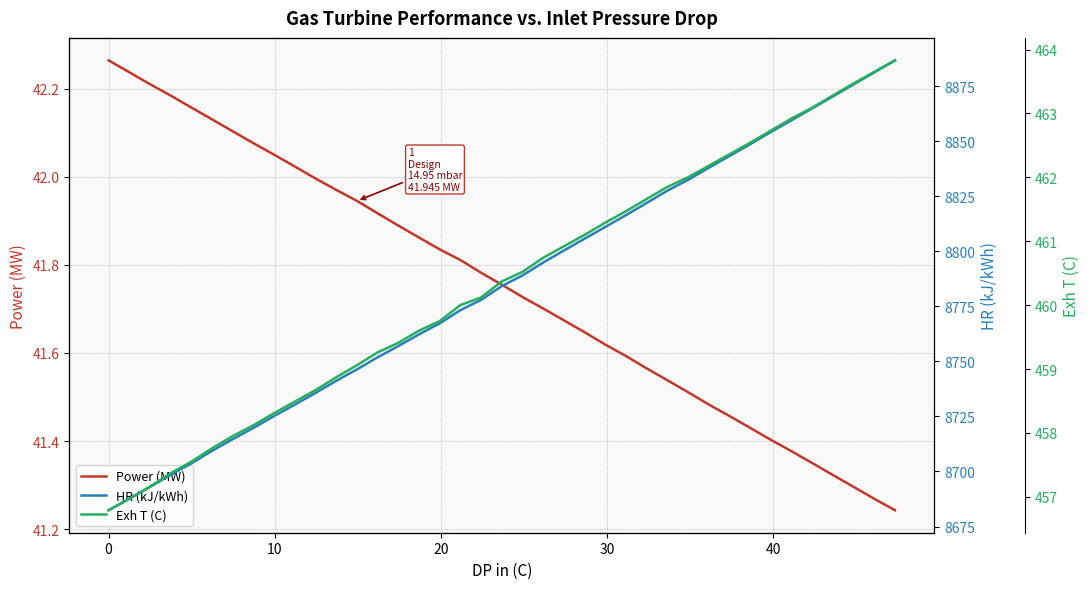

Which series has the largest total across all categories?

HR (kJ/kWh)